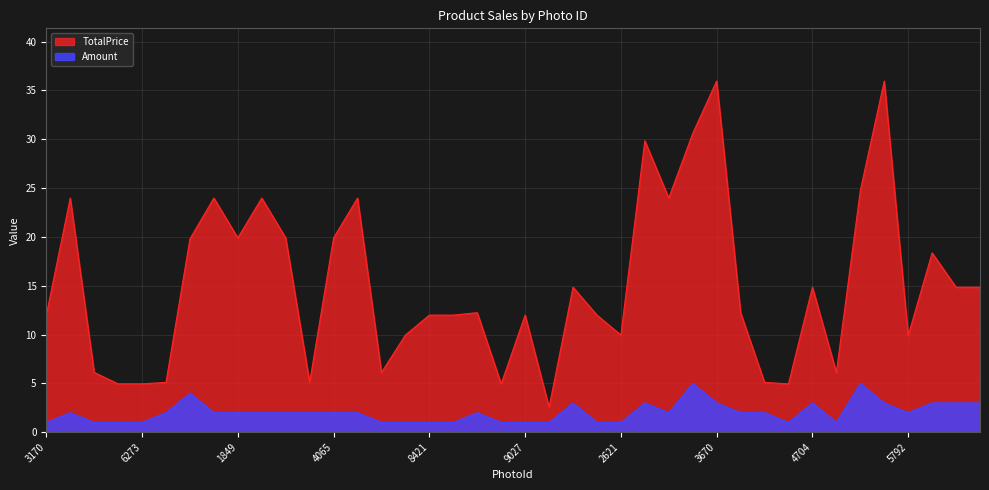

At 4704, list the series in order from smallest to largest.

Amount, TotalPrice